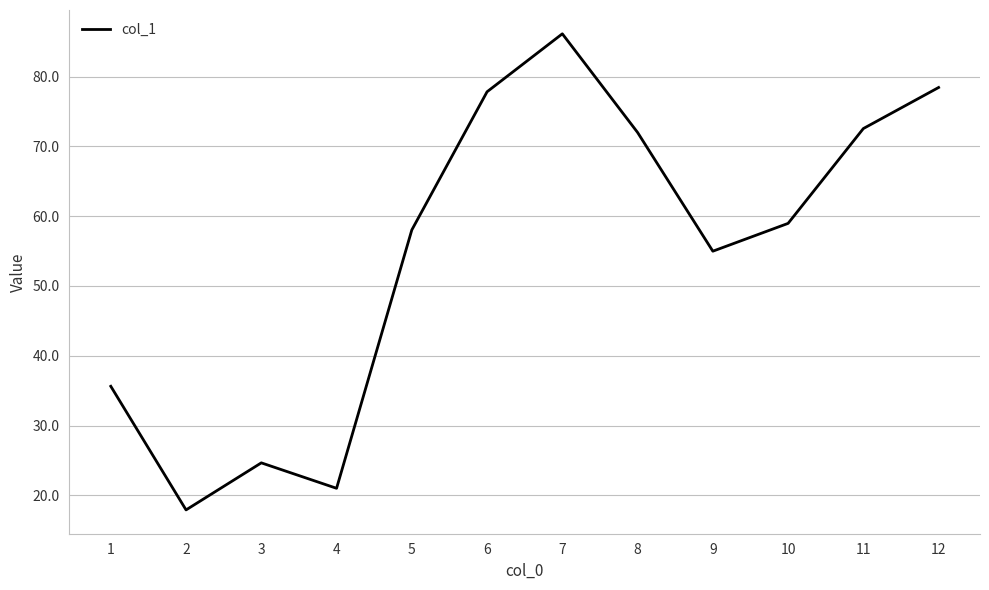

How many interior local valleys (lower than both neighbors) does the data have?

3